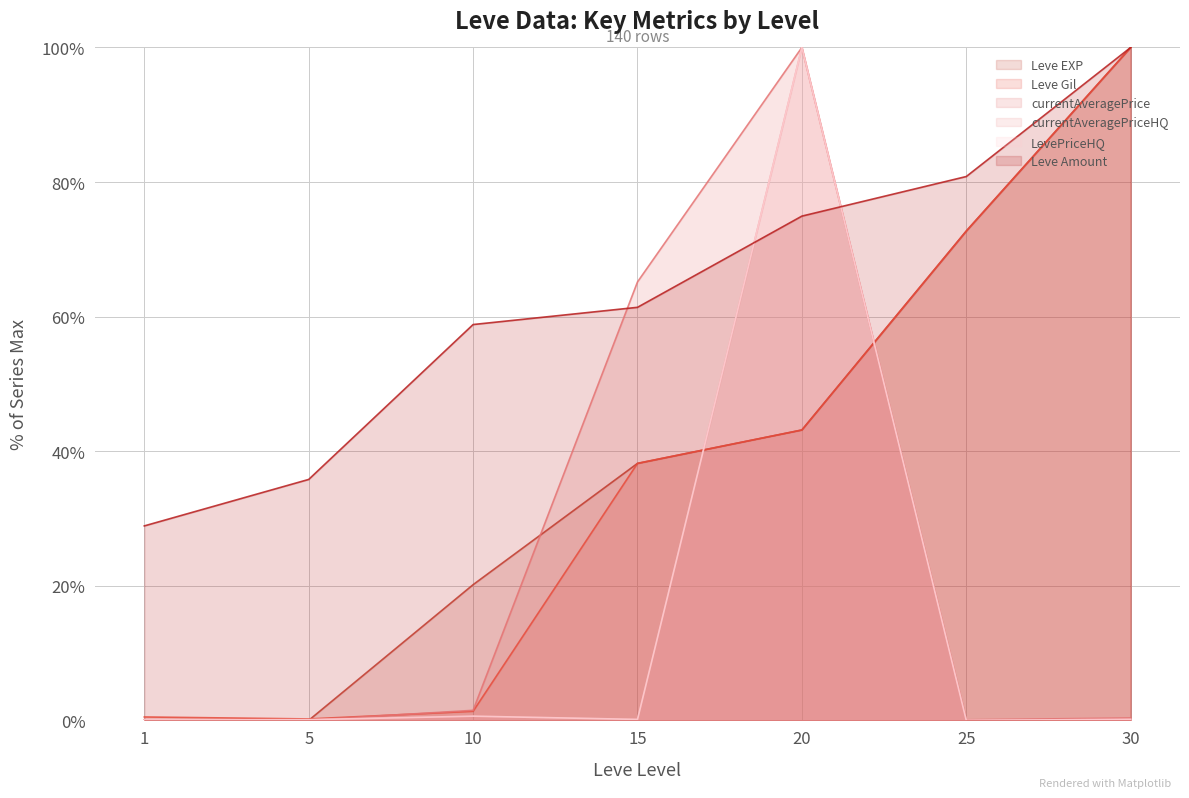

Which series has the largest total across all categories?

Leve Amount